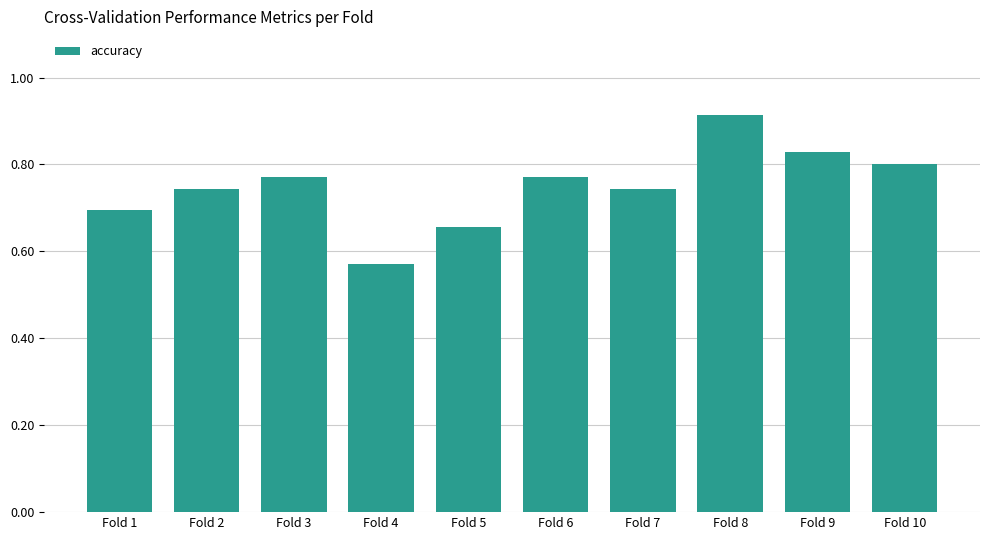

Count the values in the range 0 to 1.

10